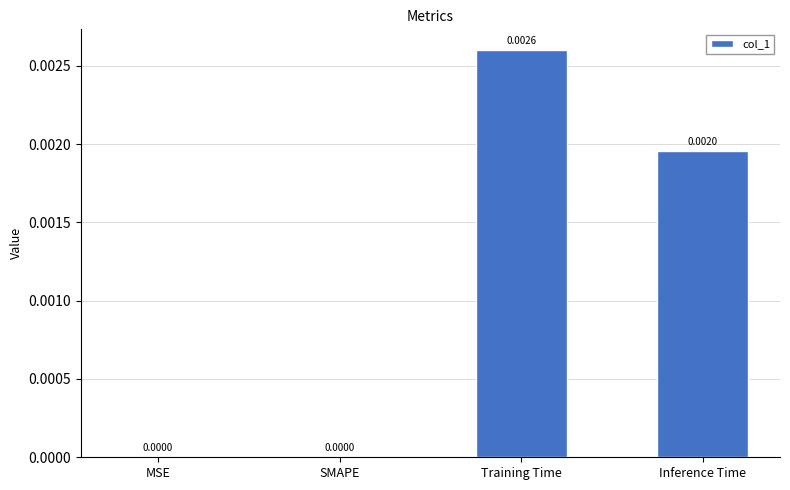

Between MSE and Training Time, which is larger?

Training Time